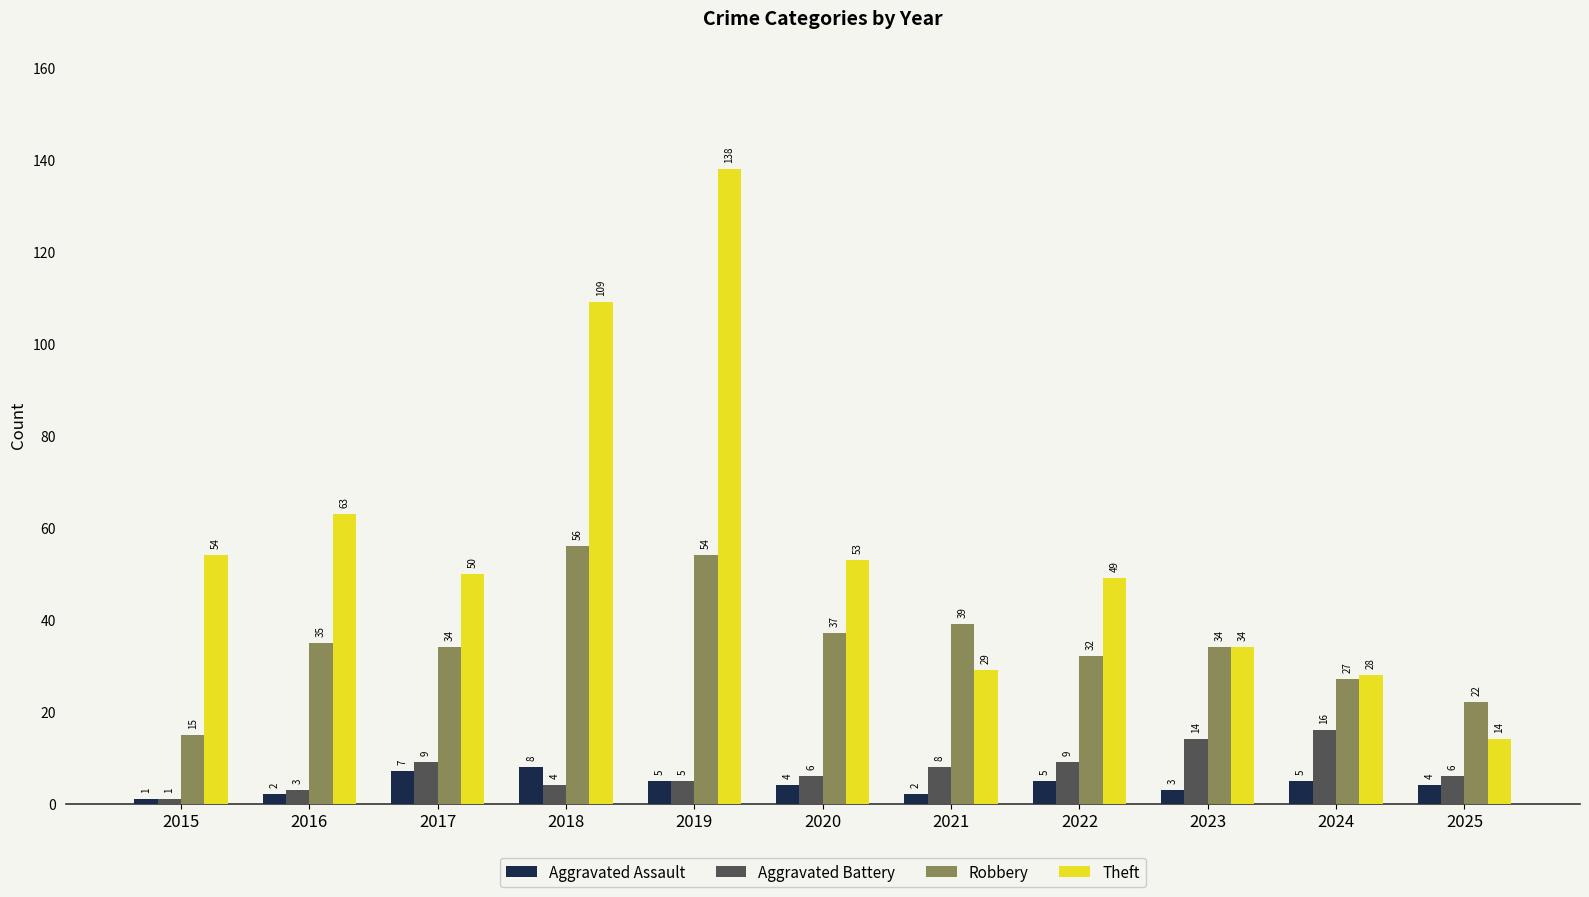

True or false: Theft has a value of 82 at 2017.

False